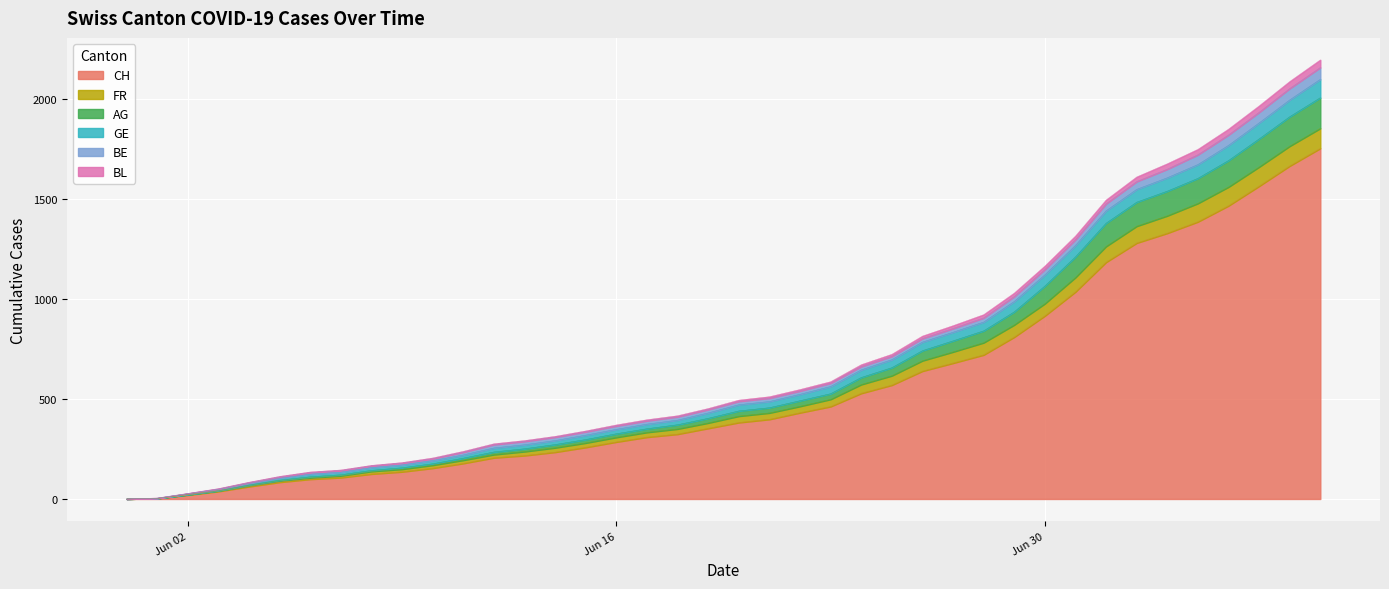

How many lines are shown in the chart?

6